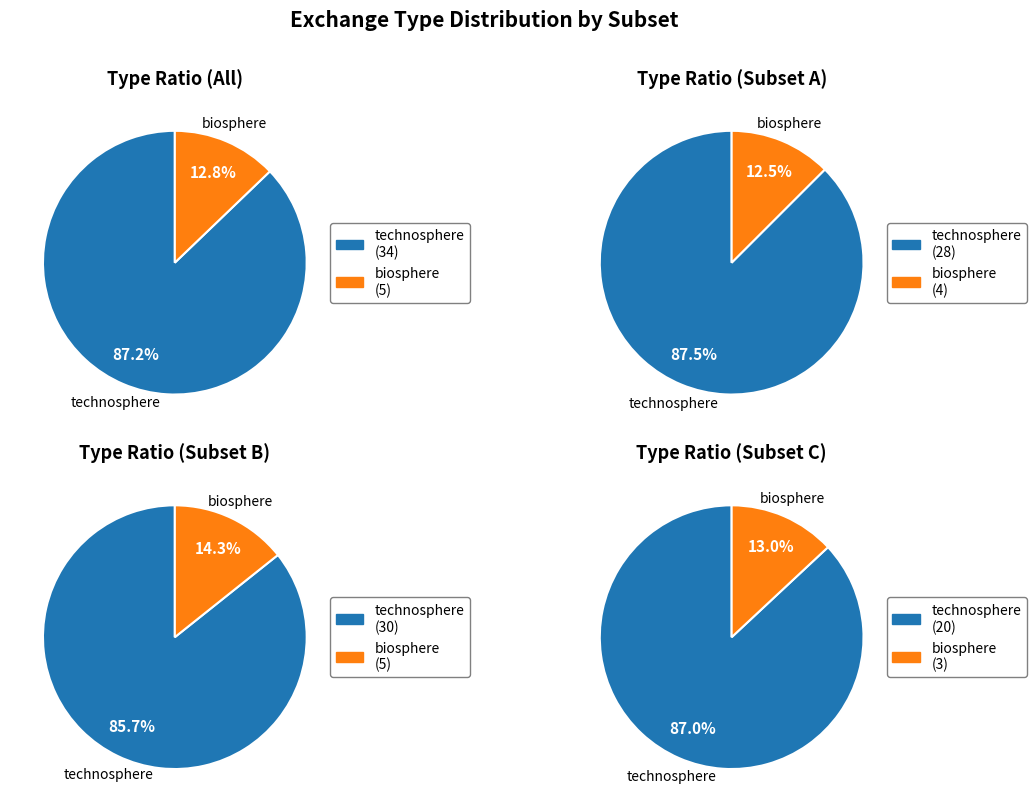

True or false: biosphere accounts for 2% of the total.

False